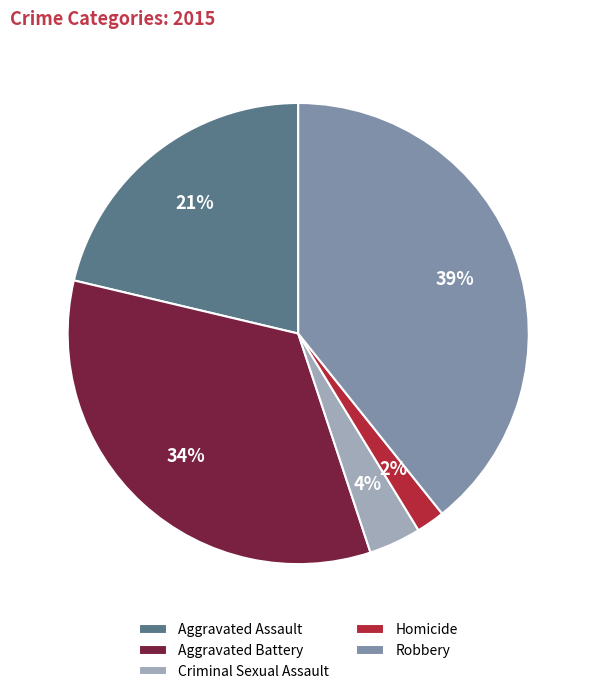

To the nearest percent, what is the difference between the largest and smallest slice percentages?

37%